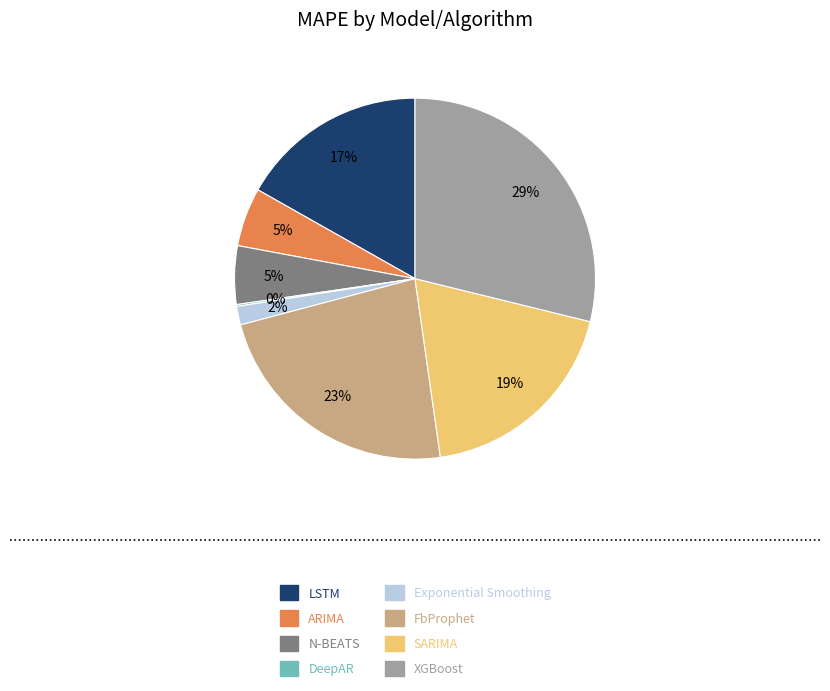

To the nearest percent, what is the difference between the XGBoost and Exponential Smoothing slice percentages?

27%